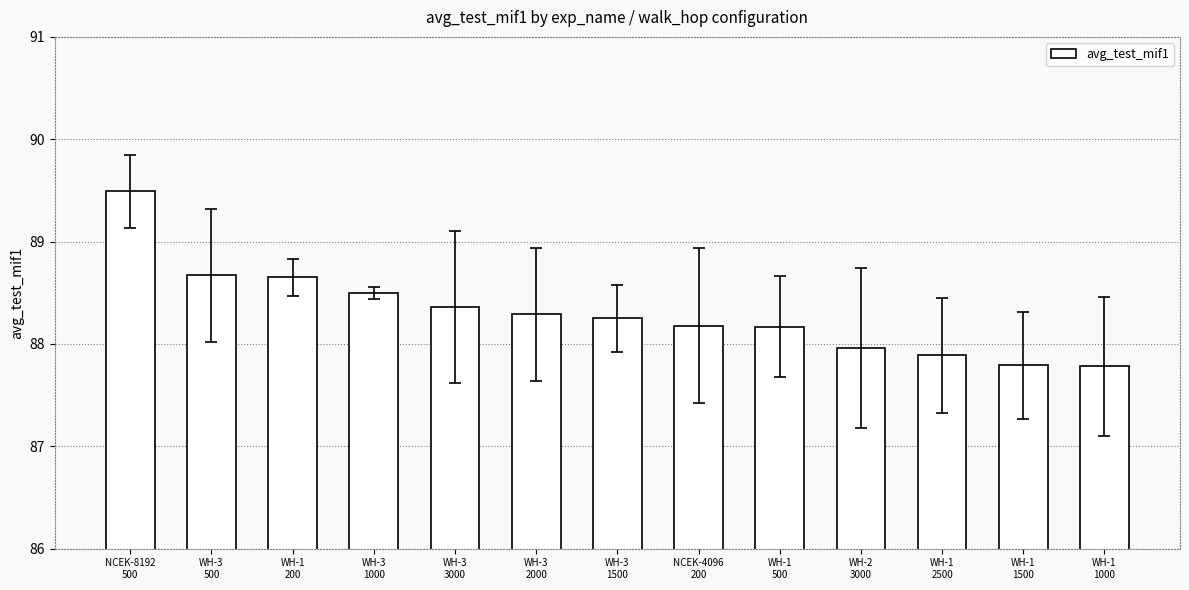

What is the label of the 12th bar from the right?

WH-3
500